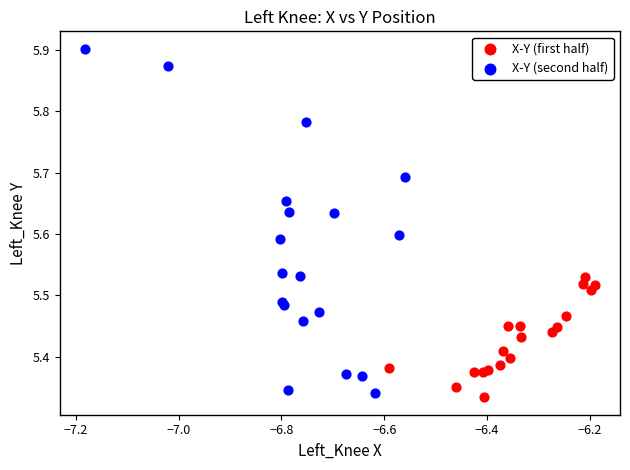

Which series has the largest Y range (max minus min)?

X-Y (second half)